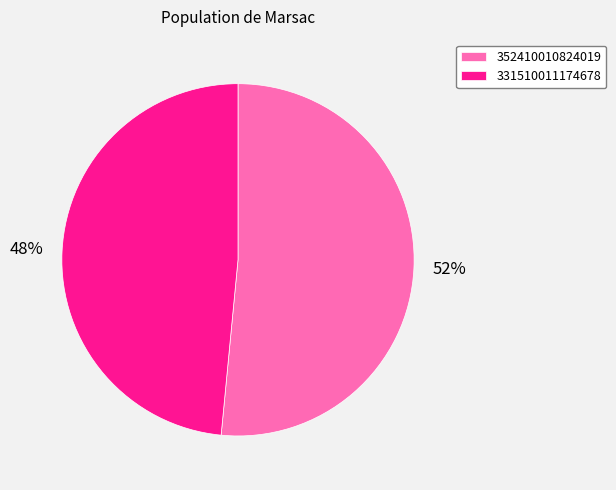

To the nearest percent, what is the combined percentage of 331510011174678 and 352410010824019?

100%